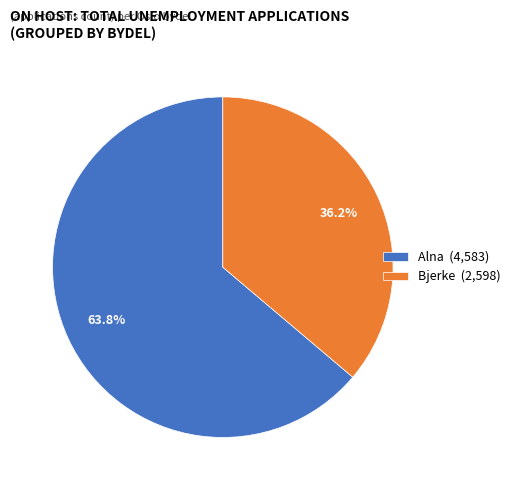

How many slices are in this pie chart?

2